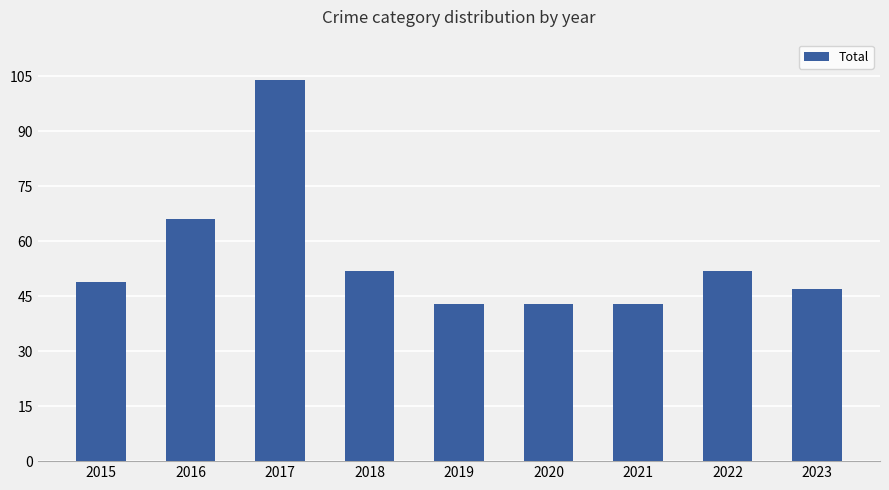

Reading right to left, what are all the values shown in this chart?

2023=47	2022=52	2021=43	2020=43	2019=43	2018=52	2017=104	2016=66	2015=49